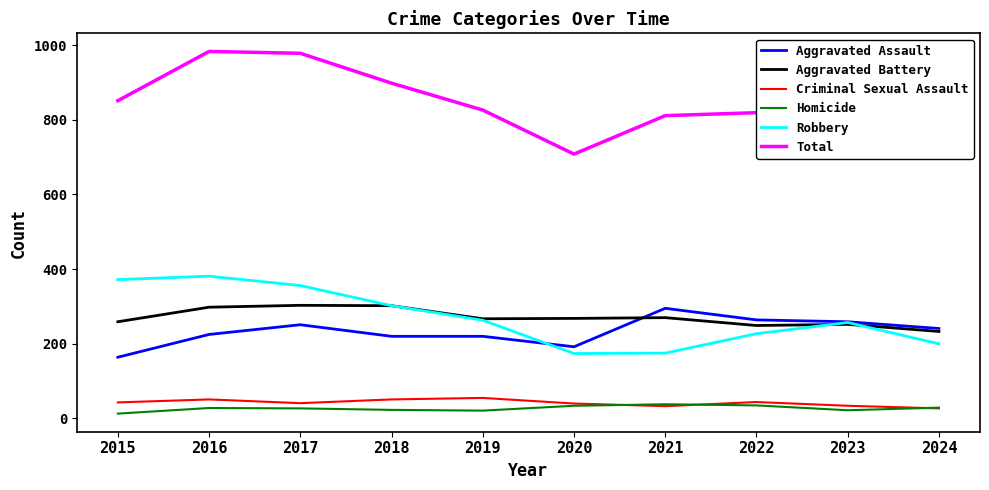

Which series has the widest spread of values?

Total